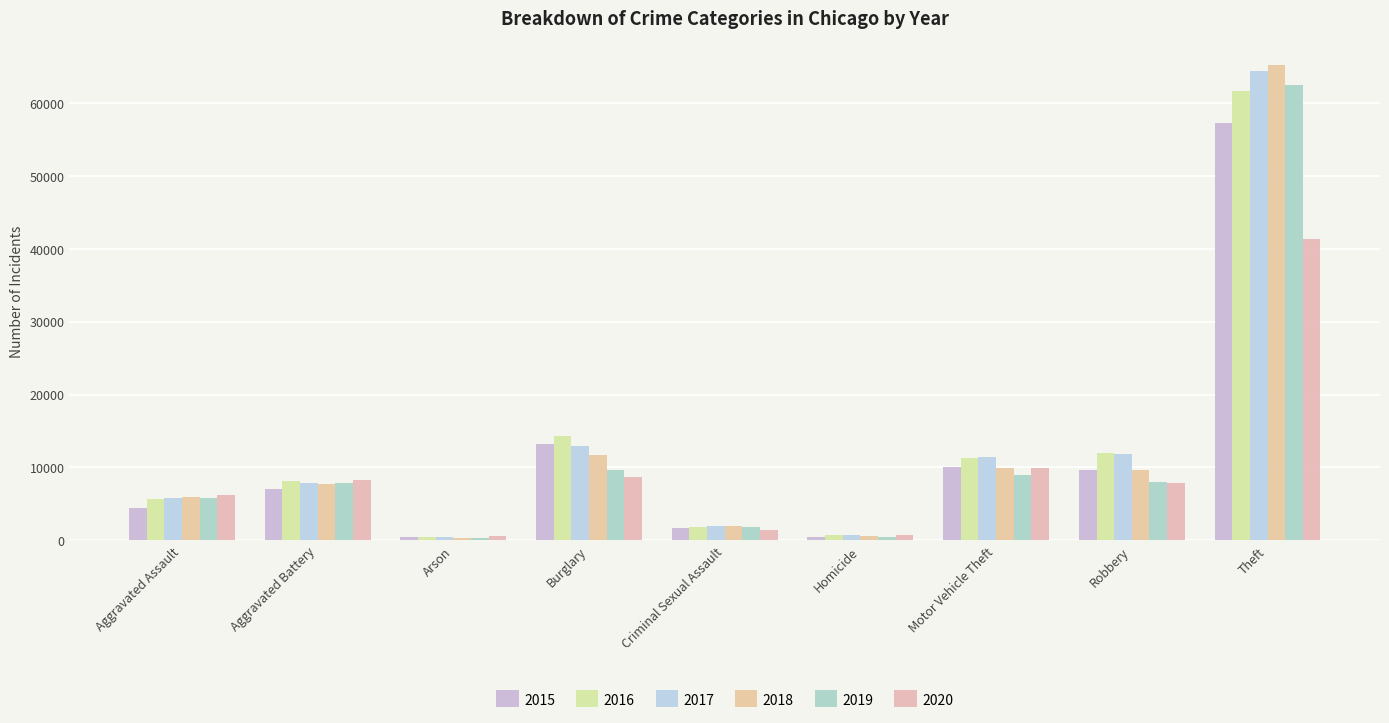

What is the minimum value shown in the chart?

373